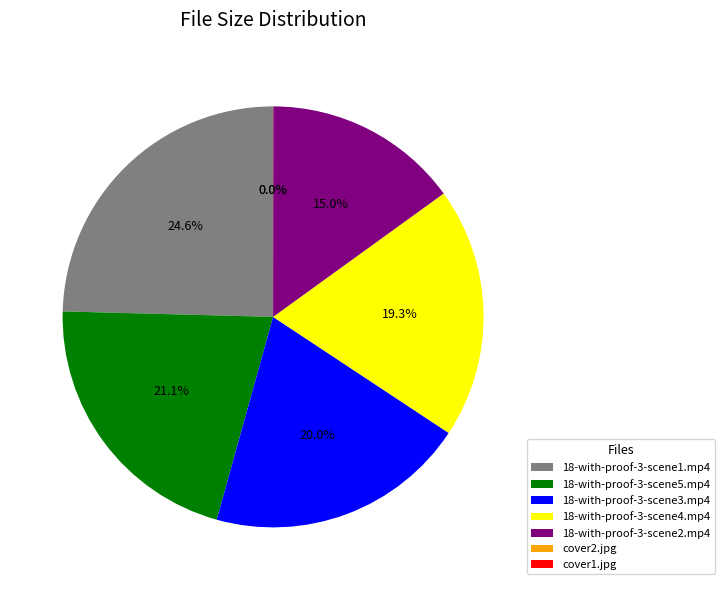

Which slice is the largest?

18-with-proof-3-scene1.mp4